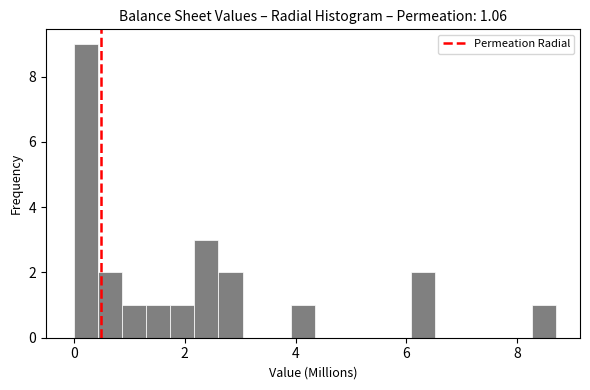

Read against the x-axis, roughly where is the centre of the tallest bar?

0.2